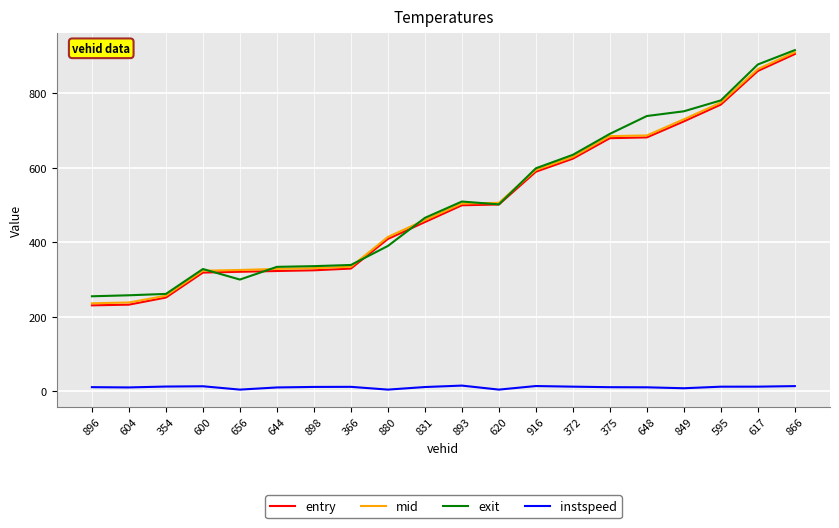

True or false: instspeed and exit intersect in this chart.

False